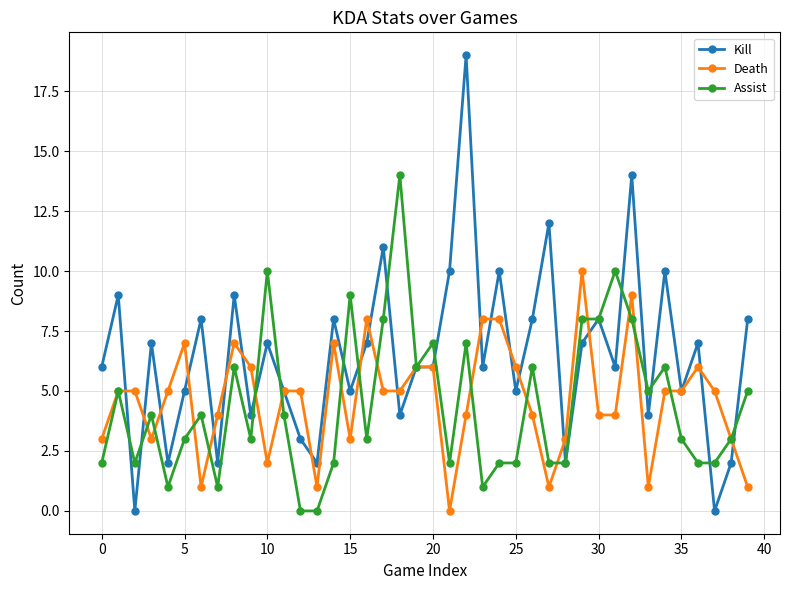

True or false: Assist and Kill cross at least once.

True